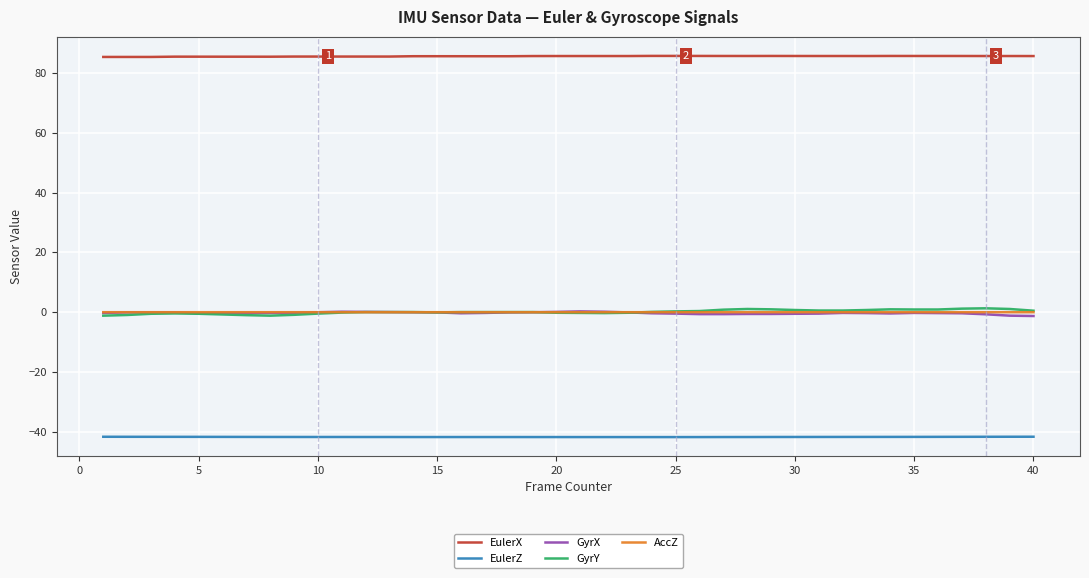

At how many categories does at least one series exceed 51?

40